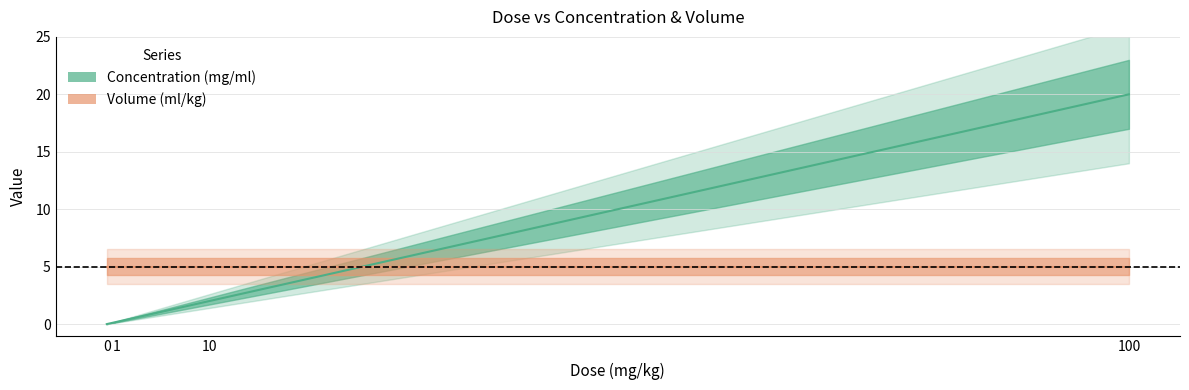

What is the value of the 2nd point from the left?

0.2